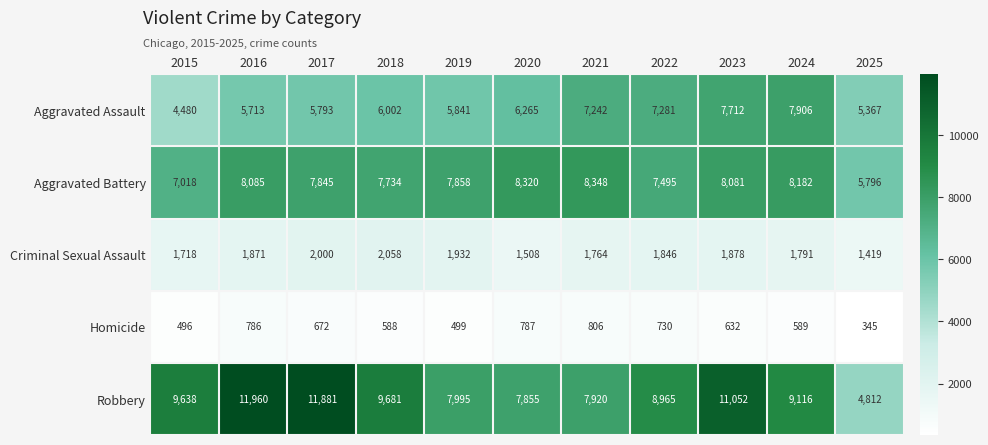

Where is Homicide nearest to the value 575?

2018